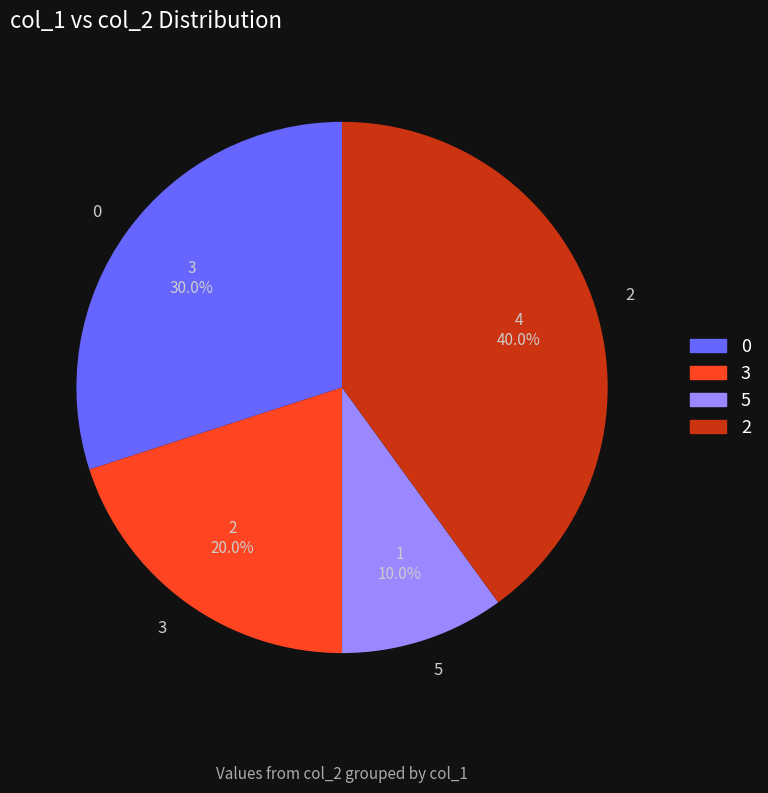

Approximately how many times larger is the value at 2 compared to 0?

1.3